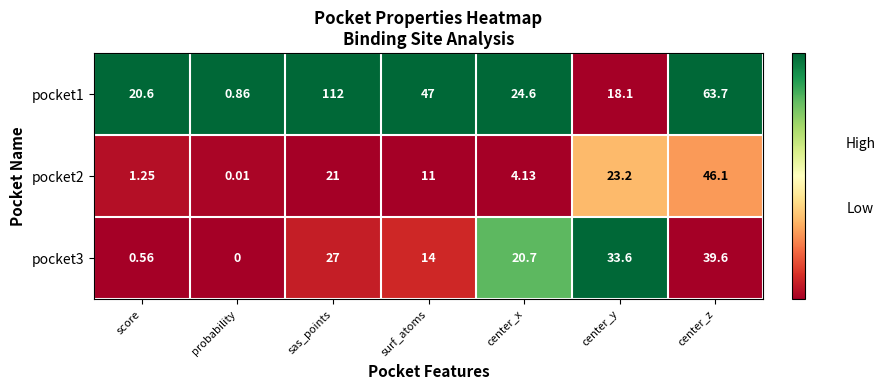

How many series are shown in this chart?

3